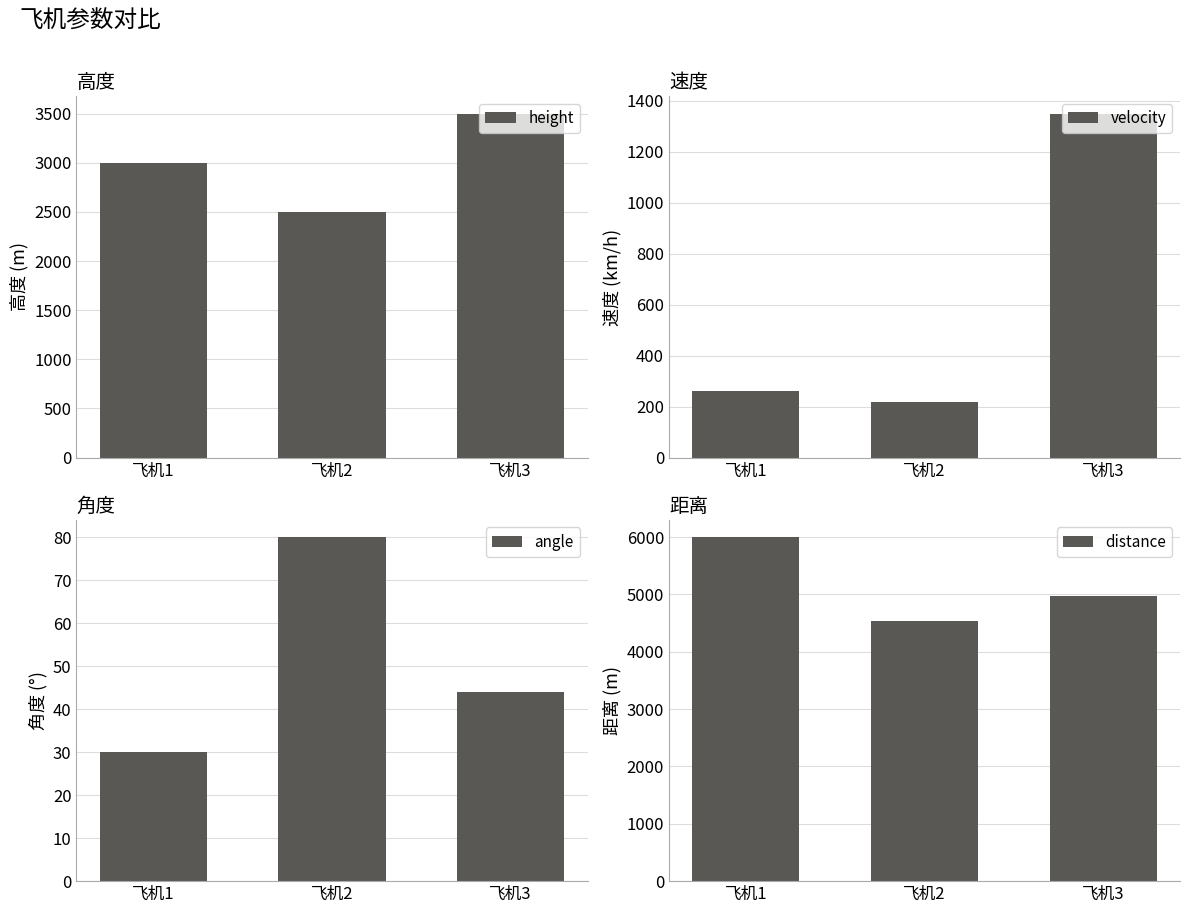

What is the difference between the maximum and minimum values in the distance series?

1470